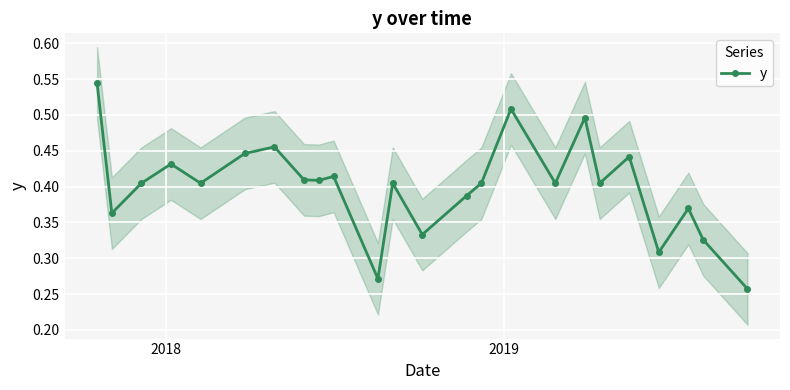

What is the difference between the maximum and minimum values?

0.3